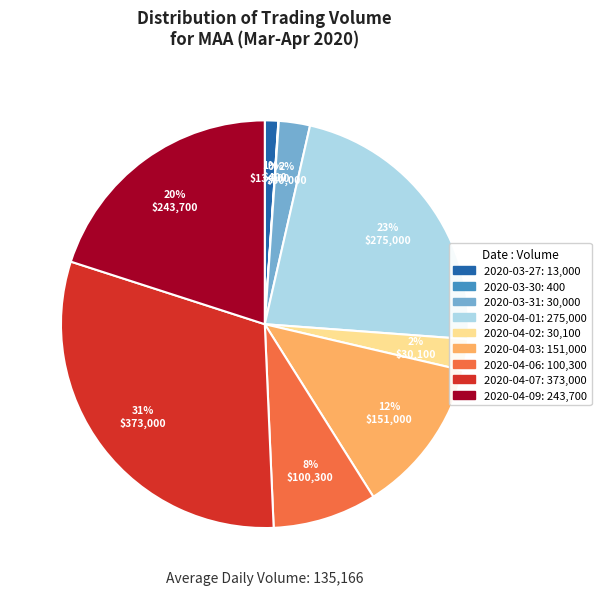

What is the largest slice in the pie chart?

2020-04-07